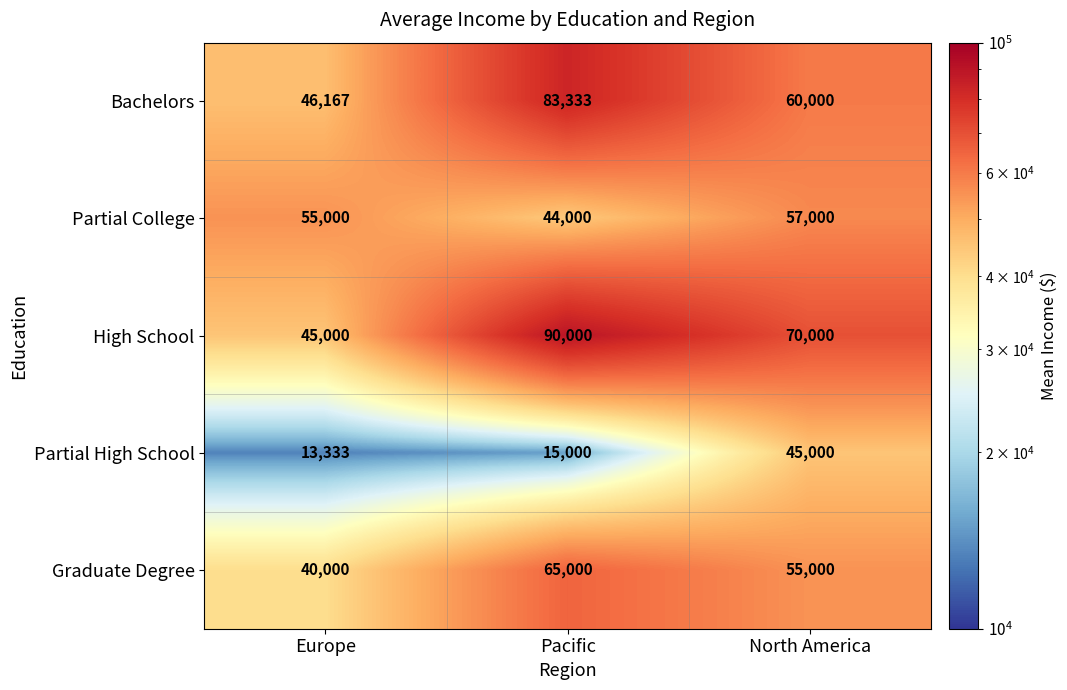

Which series has the largest range (max minus min)?

High School